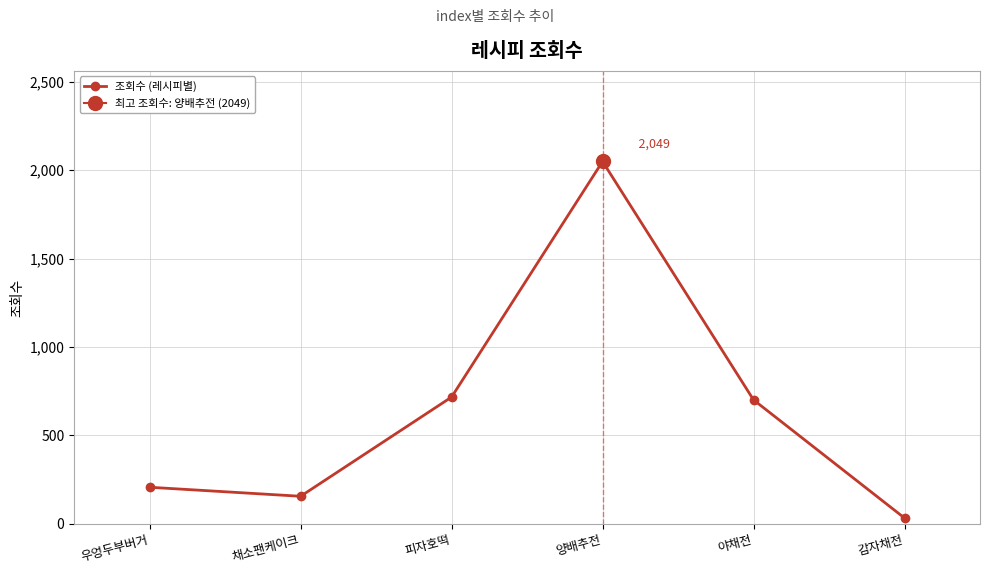

Where is the first local maximum?

양배추전